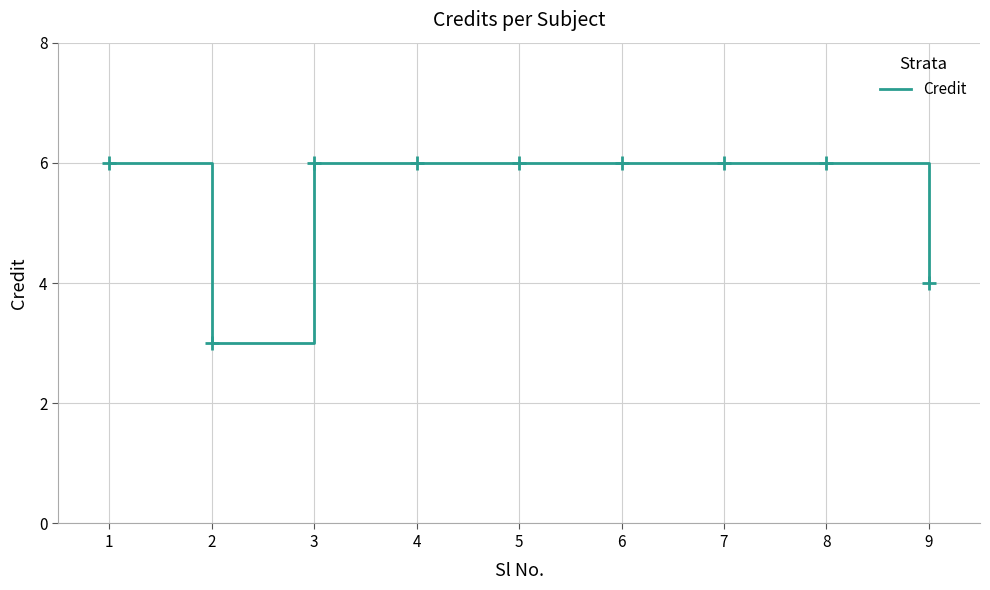

What is the maximum value shown in the chart?

6